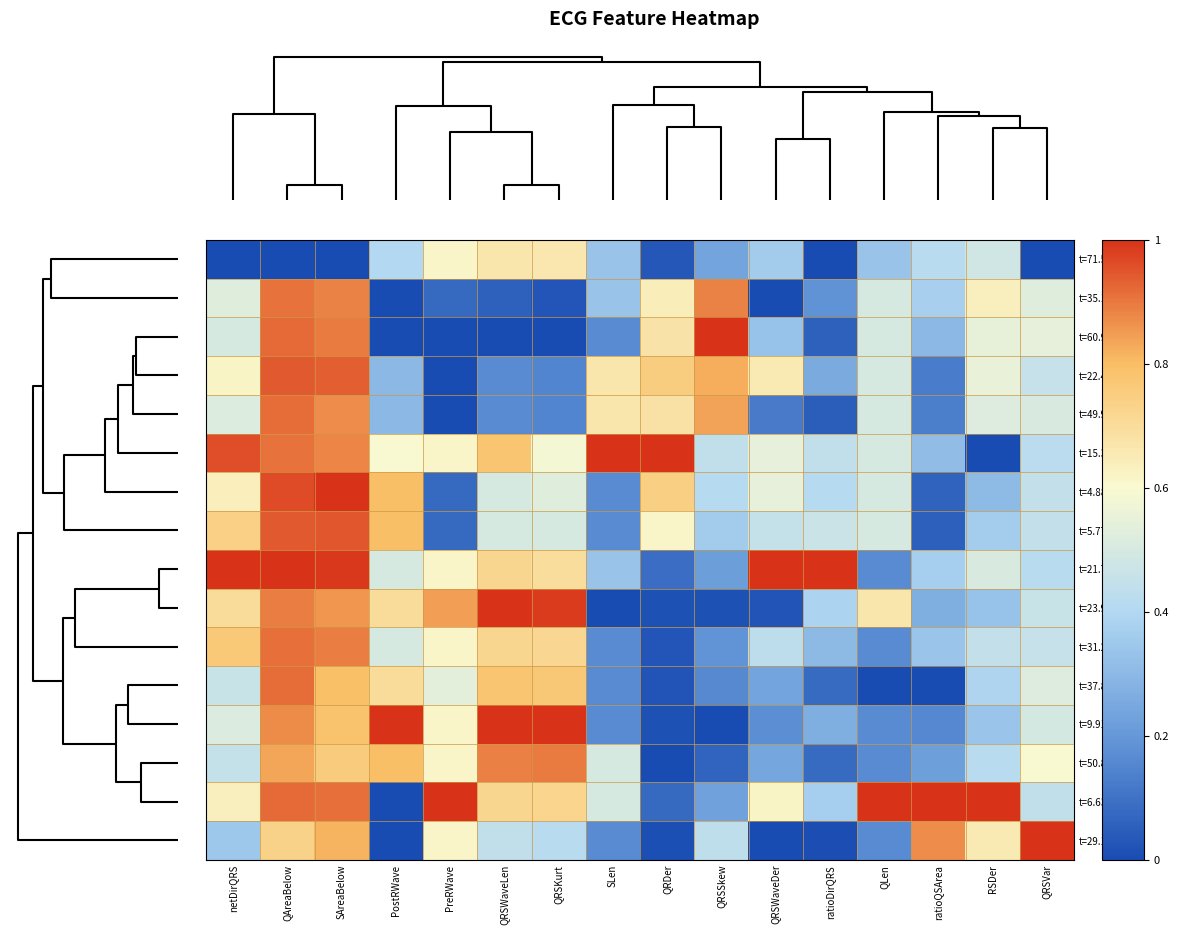

At which category is the sum across all series the highest?

QAreaBelow